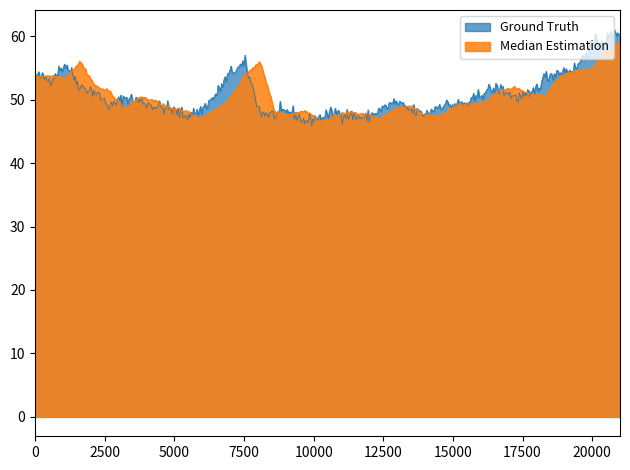

How many times do Median Estimation and Ground Truth cross each other?

16